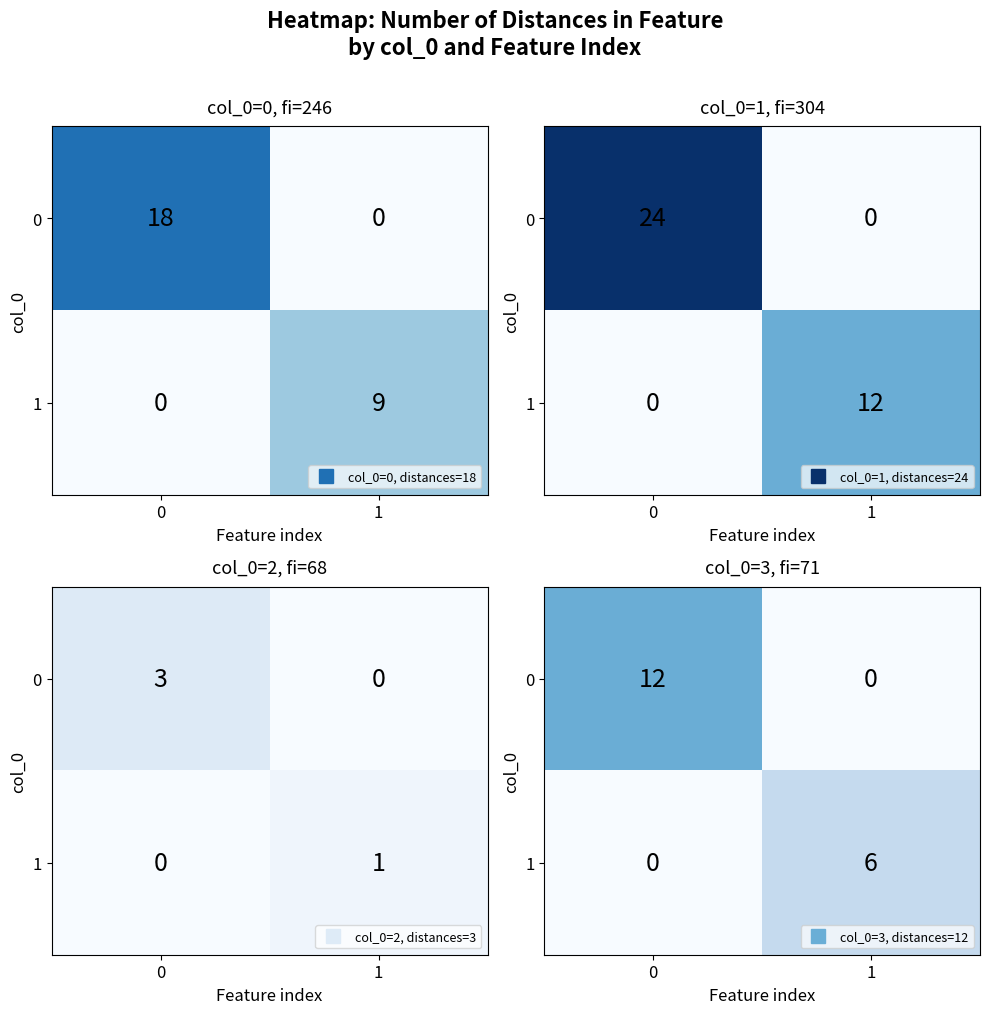

Is it true that 0 equals 0 at 1?

True